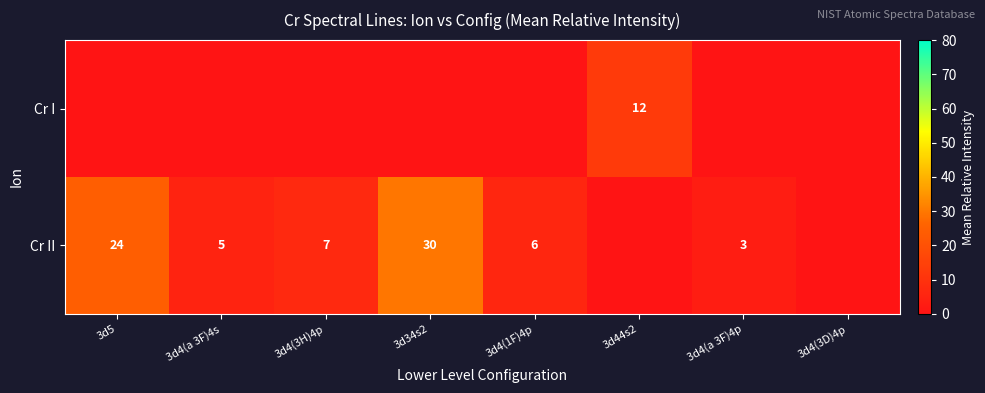

How many distinct data groups are displayed?

2